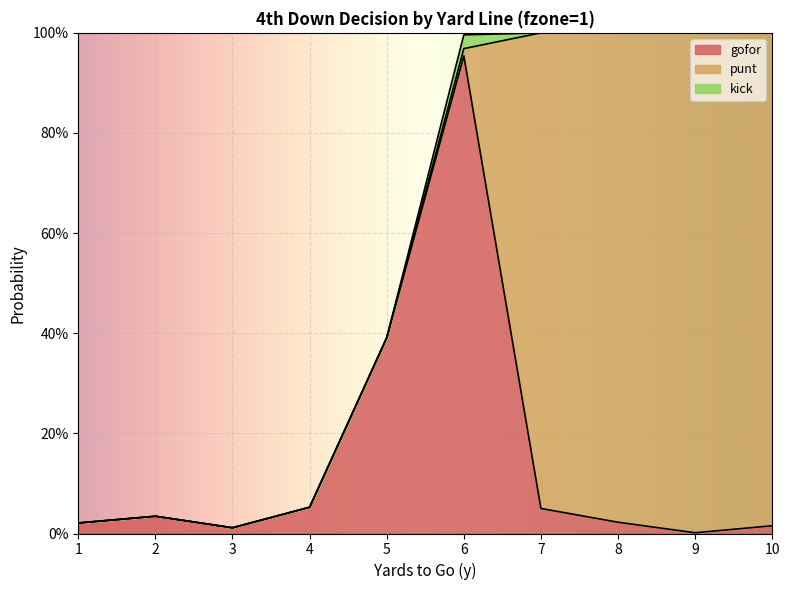

Rank the series by their maximum value, from highest to lowest.

punt, gofor, kick